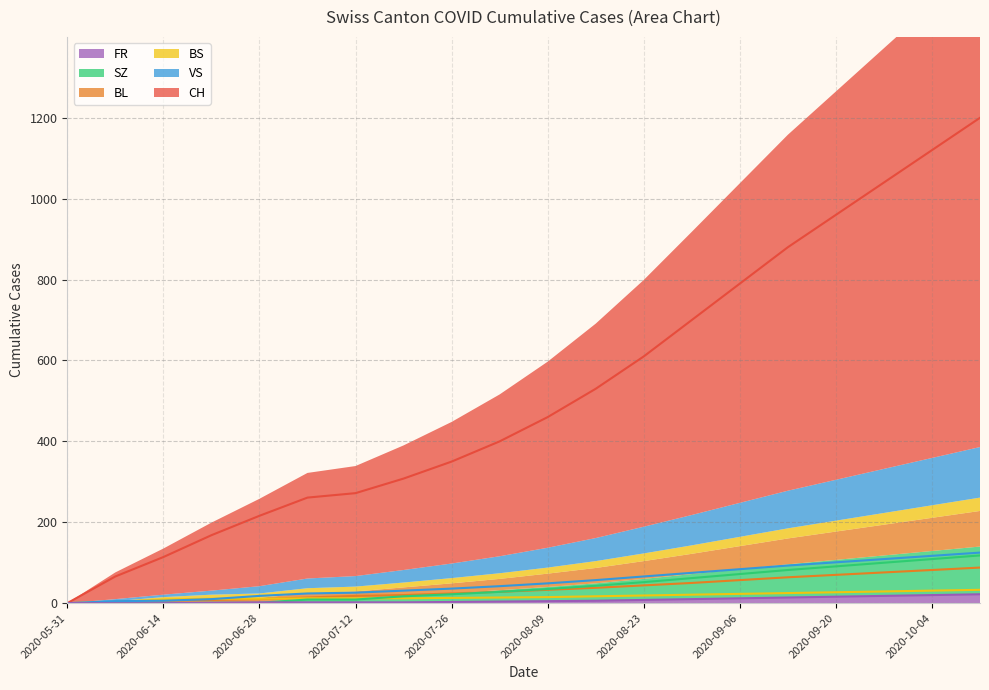

Where does the BL series first go above 33?

2020-08-16